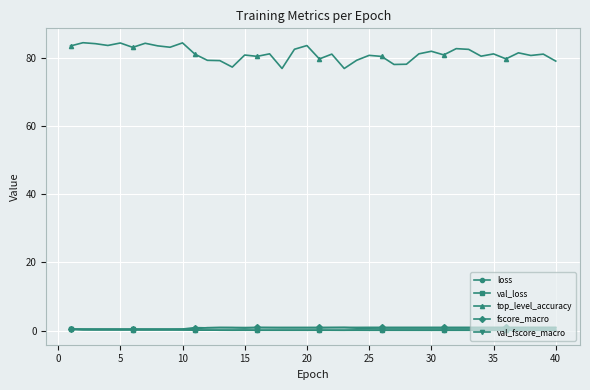

Which series has the widest spread of values?

top_level_accuracy